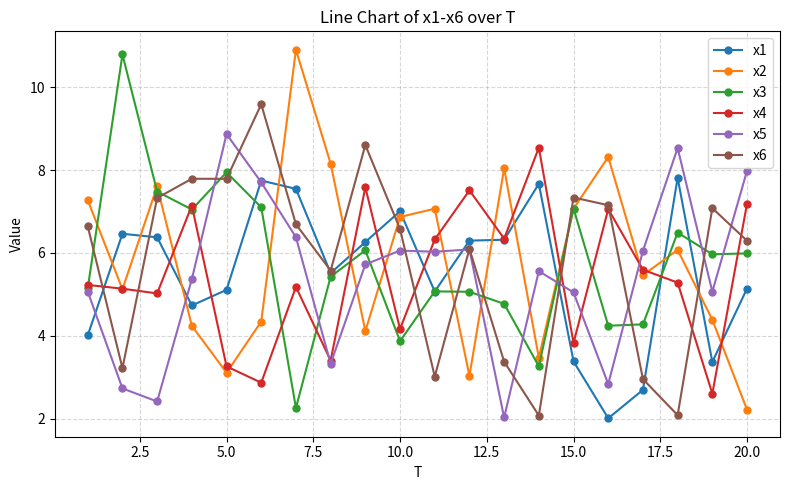

What is the smallest value displayed?

2.0